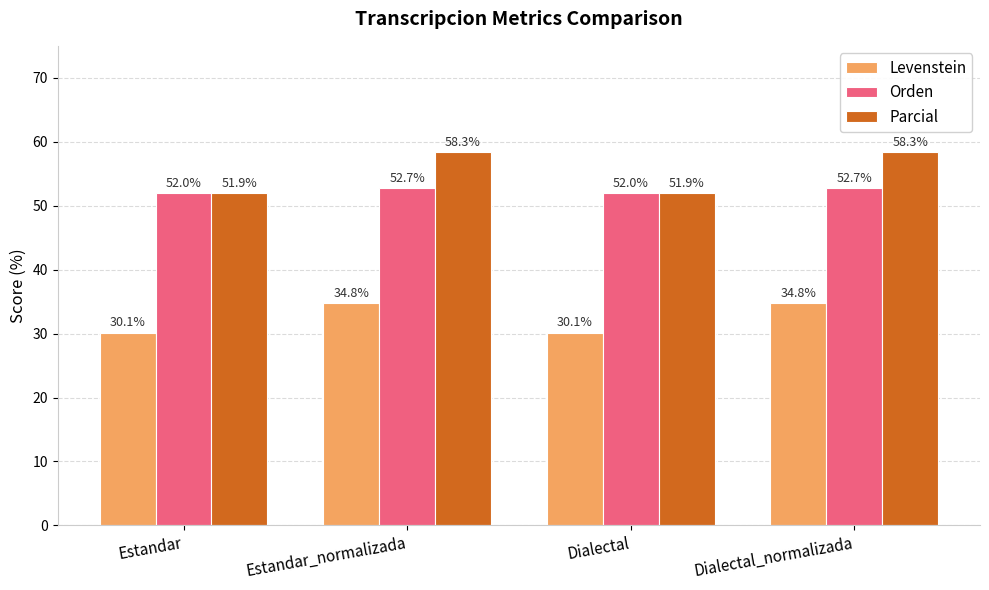

Is it true that Parcial equals 51.9 at Dialectal?

True